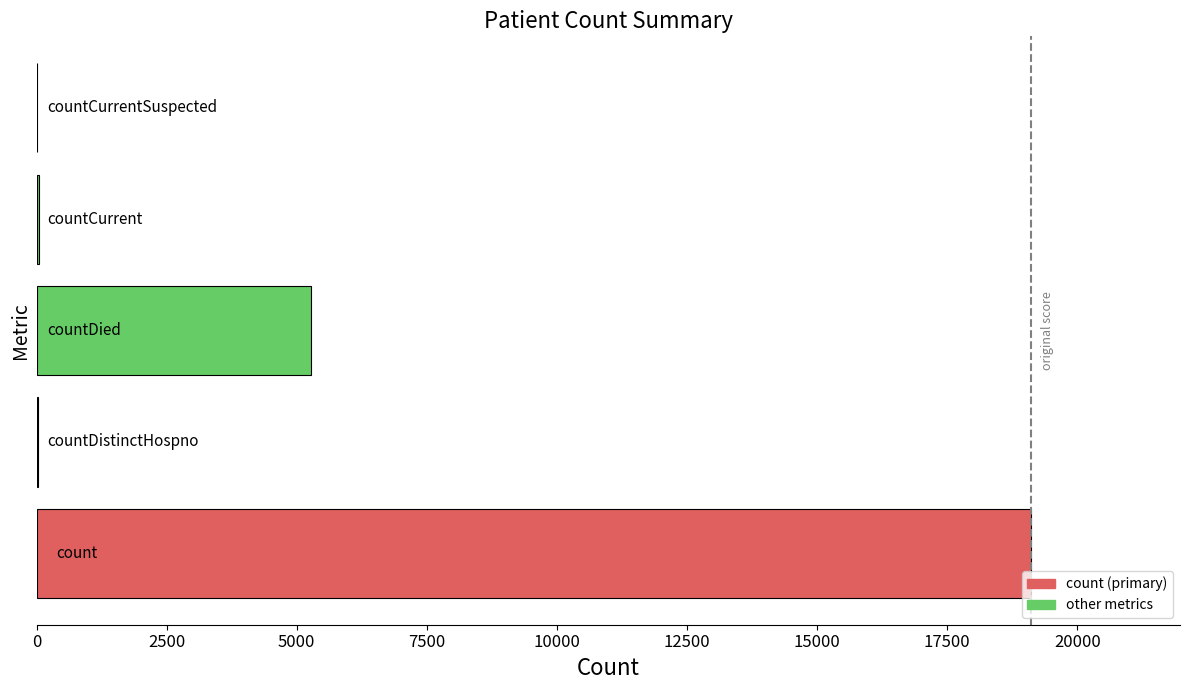

How many distinct data groups are displayed?

1